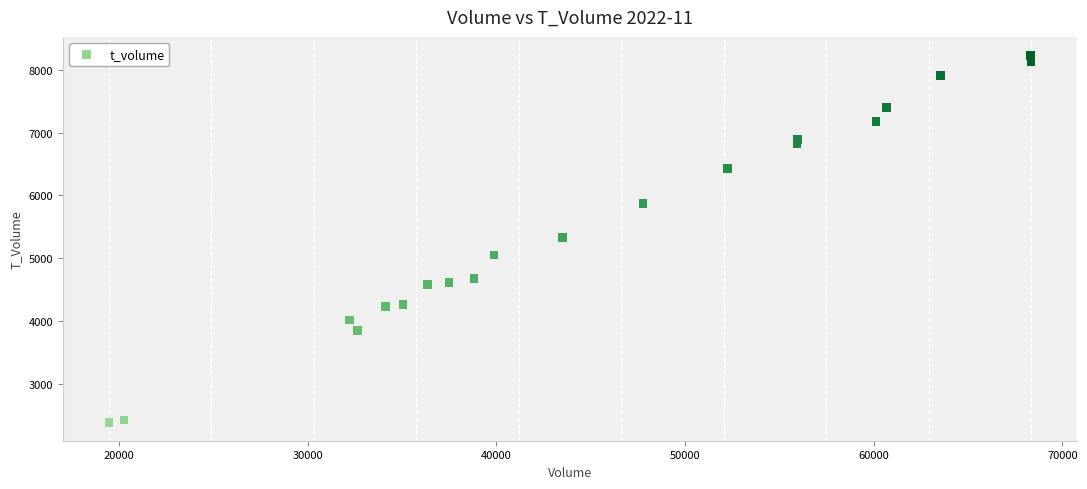

What is the range of X values (max minus min)?

48876